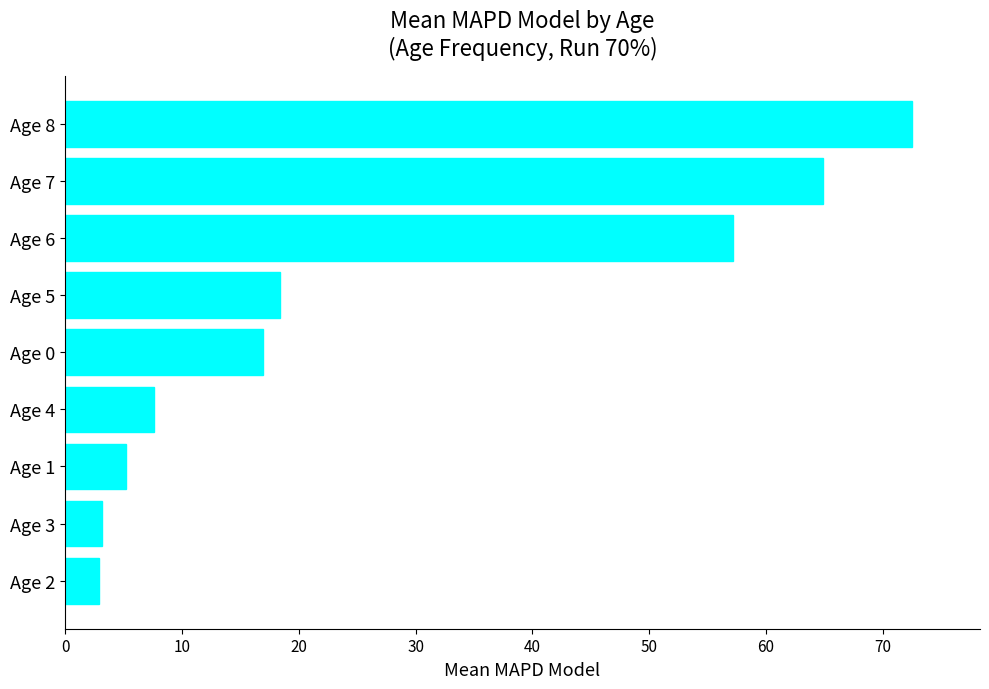

Does the chart contain stacked bars?

No